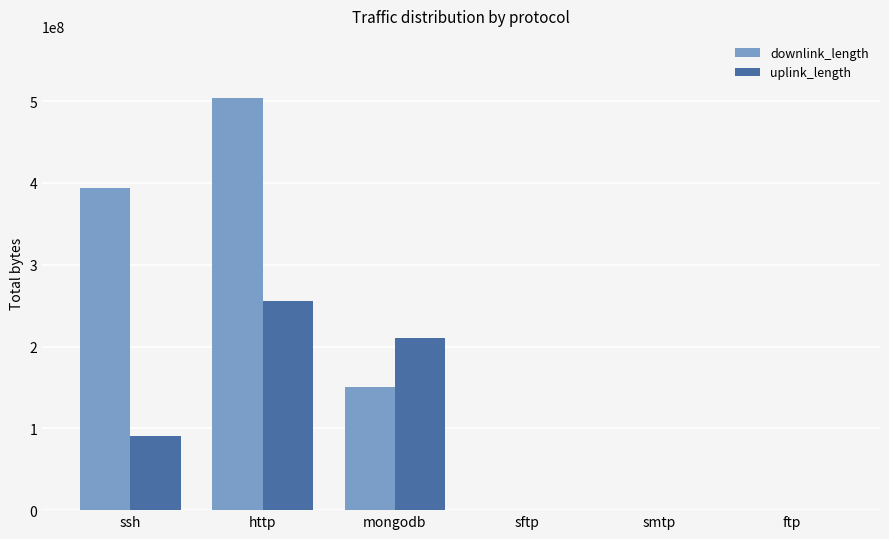

At which label does uplink_length reach its peak?

http